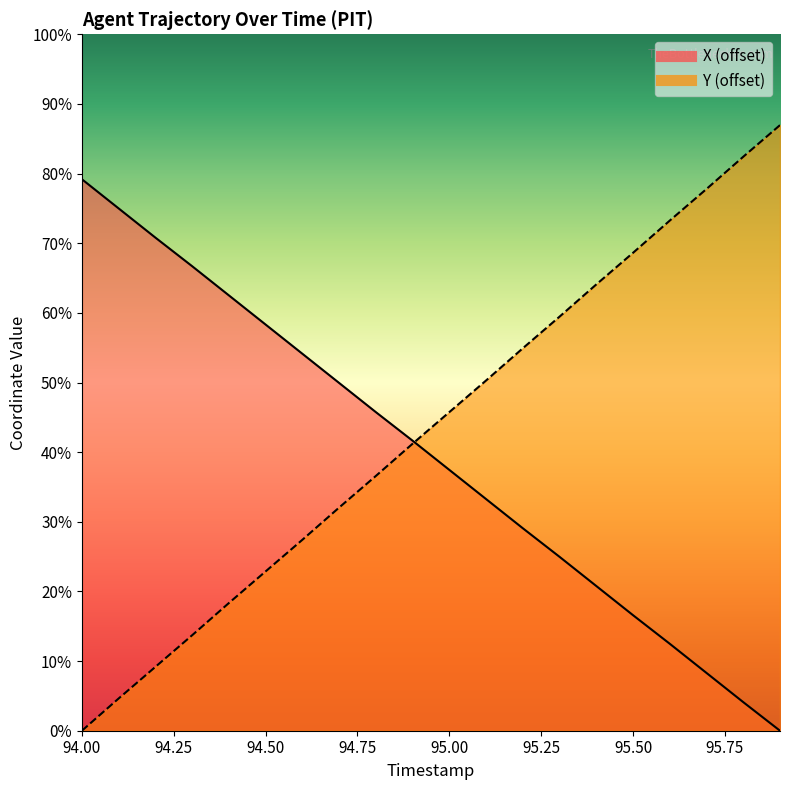

At 95.1, list the series in order from smallest to largest.

X, Y